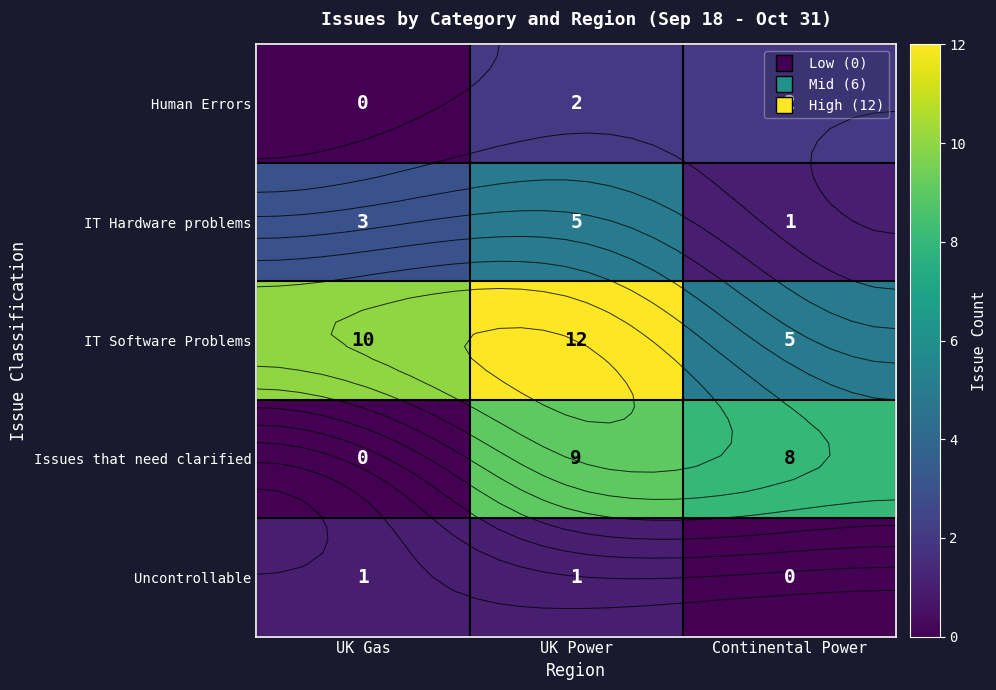

Rank the categories by row_1 value from lowest to highest.

Continental Power, UK Gas, UK Power